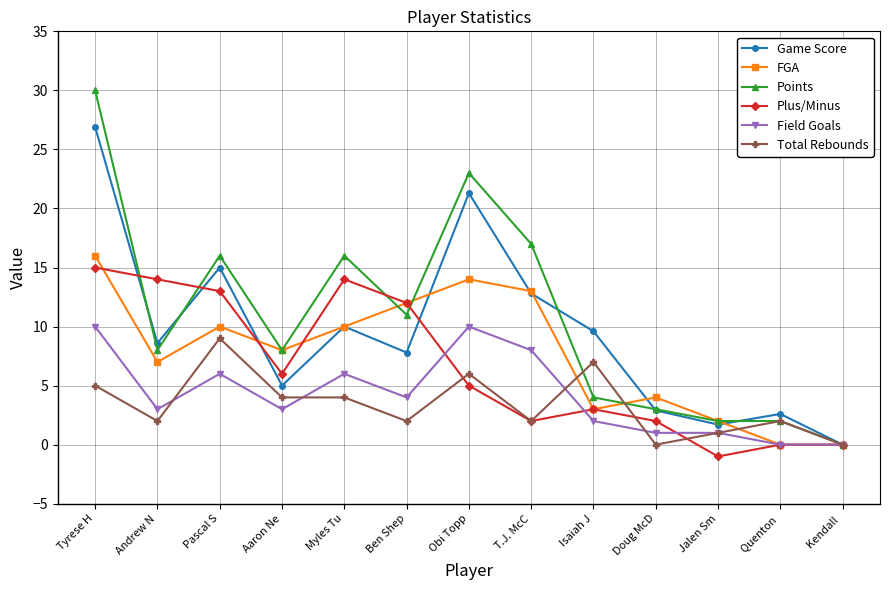

How many values in the Game Score series exceed 8?

7